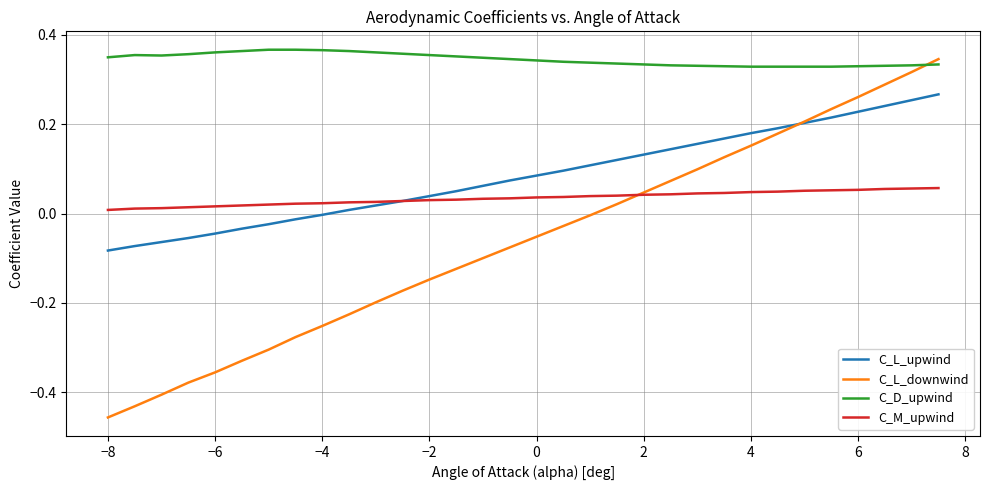

Count the C_D_upwind values in the range 0 to 1.

32